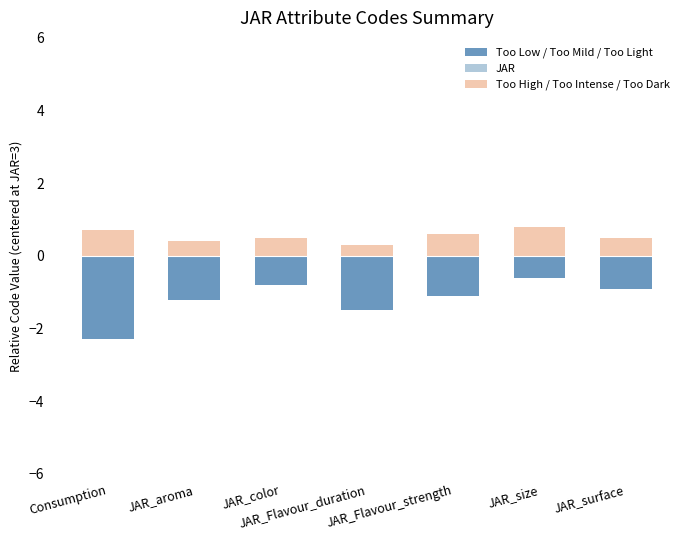

Reading left to right, what are all the values shown in this chart?

Too Low / Too Mild / Too Light: Consumption=-2.3	JAR_aroma=-1.2	JAR_color=-0.8	JAR_Flavour_duration=-1.5	JAR_Flavour_strength=-1.1	JAR_size=-0.6	JAR_surface=-0.9
JAR: Consumption=0.0	JAR_aroma=0.0	JAR_color=0.0	JAR_Flavour_duration=0.0	JAR_Flavour_strength=0.0	JAR_size=0.0	JAR_surface=0.0
Too High / Too Intense / Too Dark: Consumption=0.7	JAR_aroma=0.4	JAR_color=0.5	JAR_Flavour_duration=0.3	JAR_Flavour_strength=0.6	JAR_size=0.8	JAR_surface=0.5